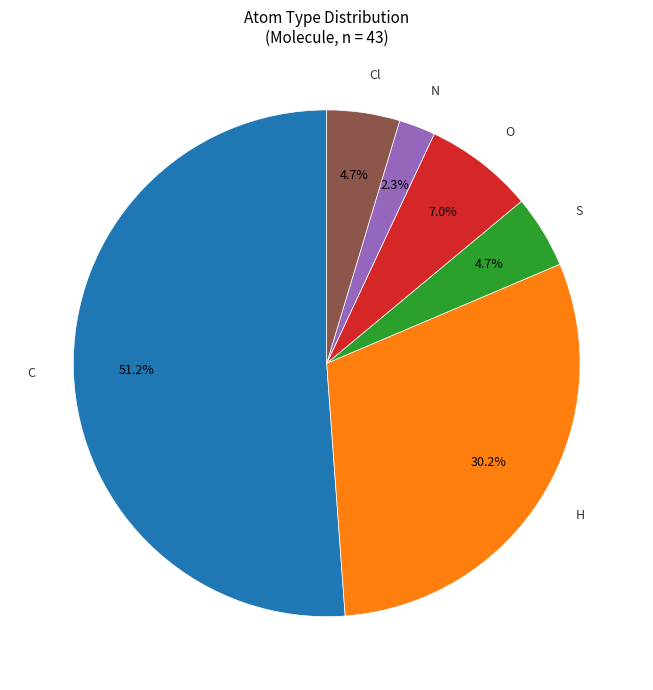

What percentage is the O slice, to the nearest percent?

7%